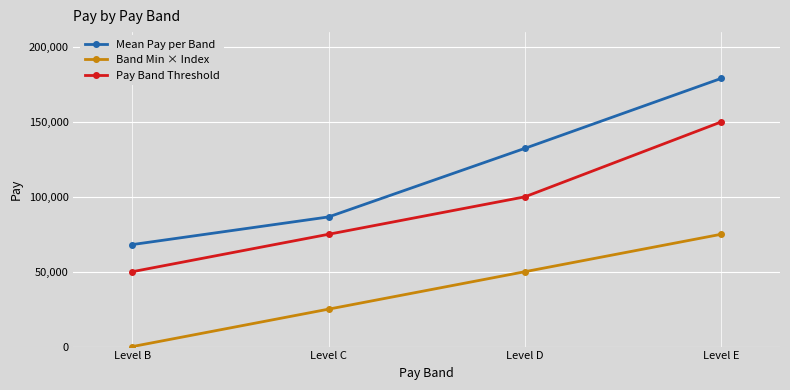

Is it true that Mean Pay per Band equals 68117.5 at Level B?

True